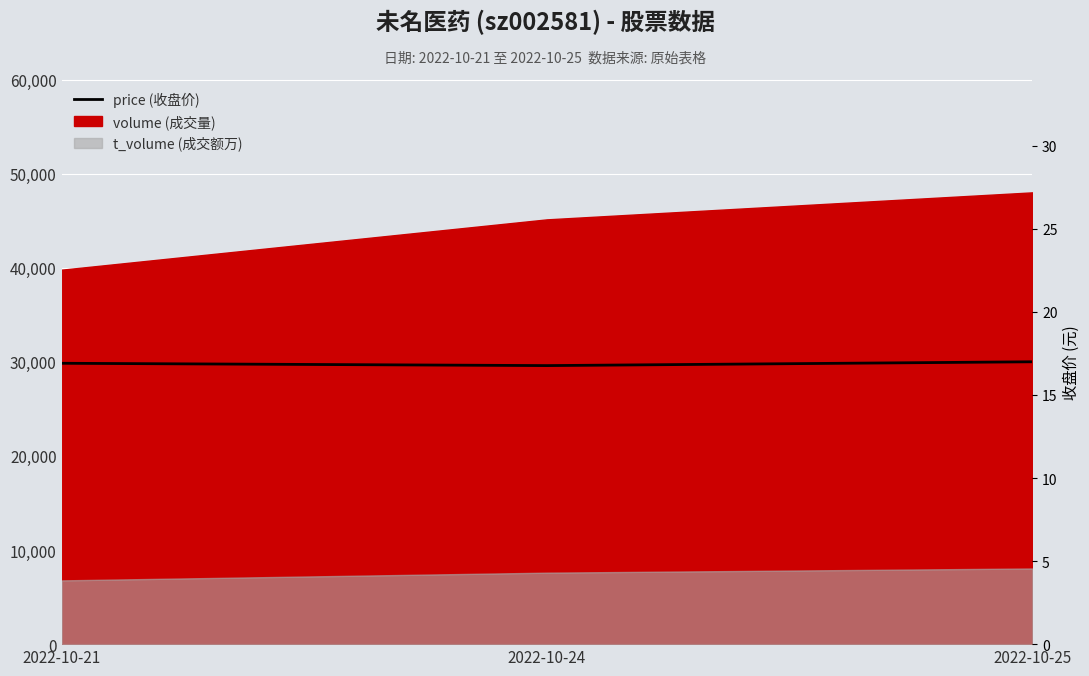

Is it true that the value at 2022-10-25 is 17.0?

True